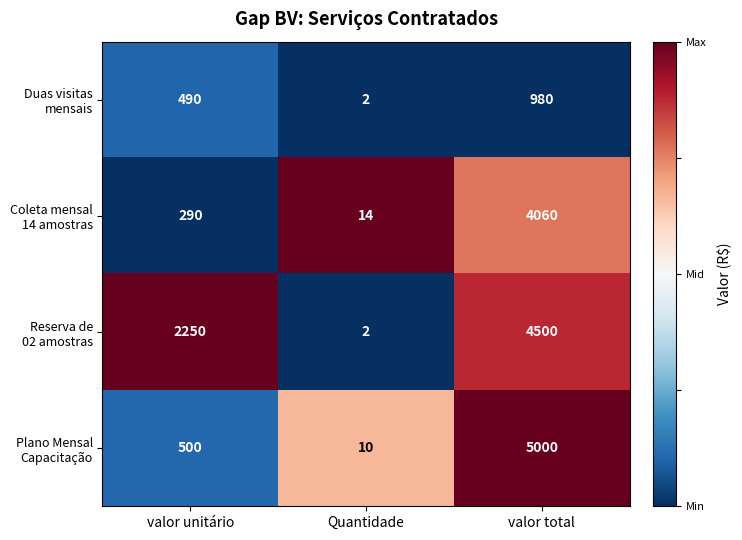

What is the spread (max minus min) of values at valor unitário?

1960